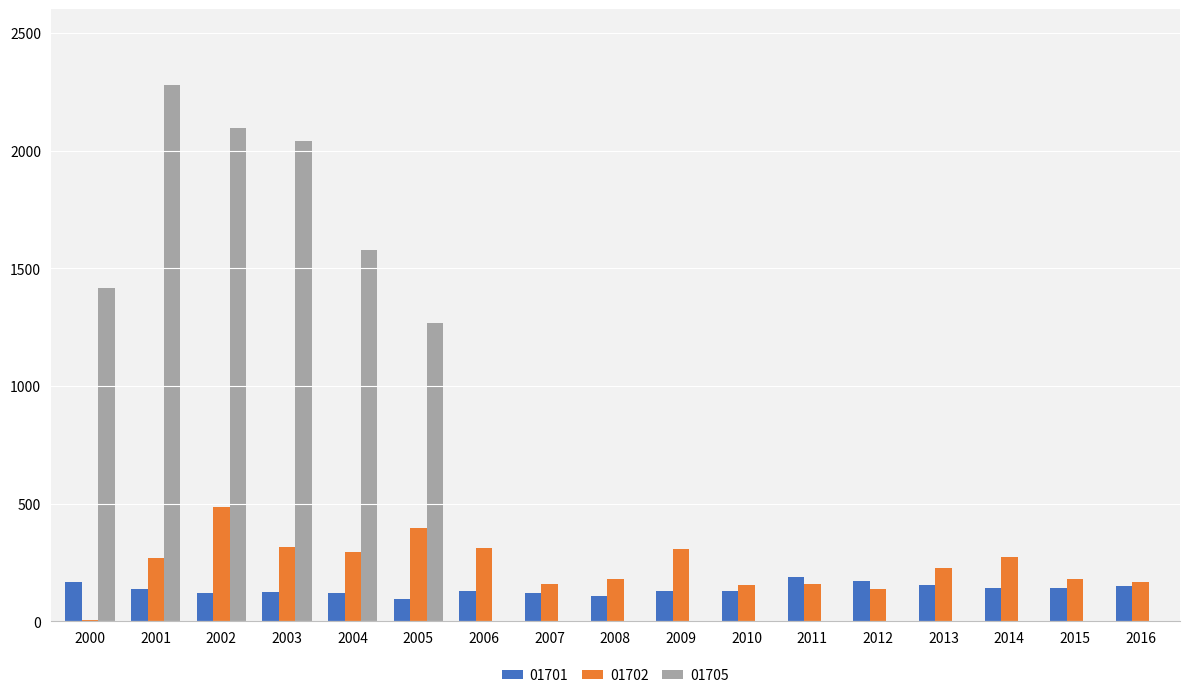

What is the highest value of the 01702 series?

486